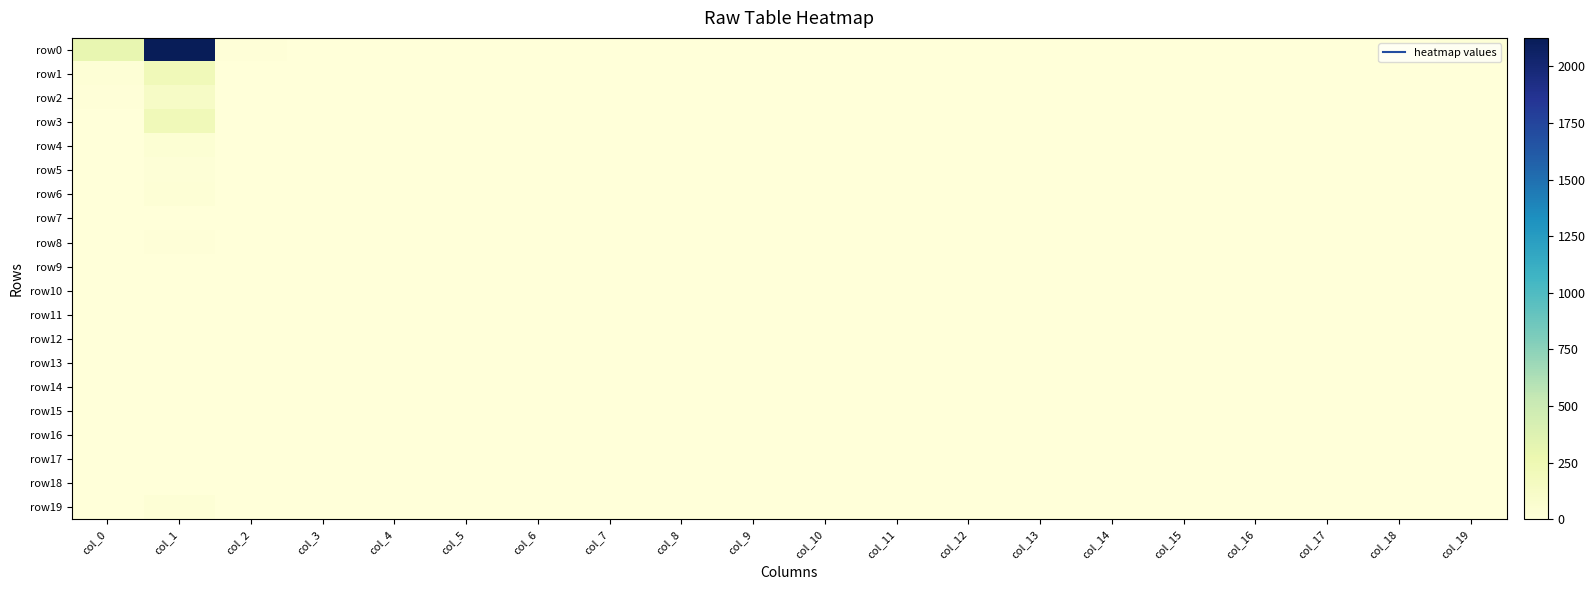

How many data points does each series have?

20